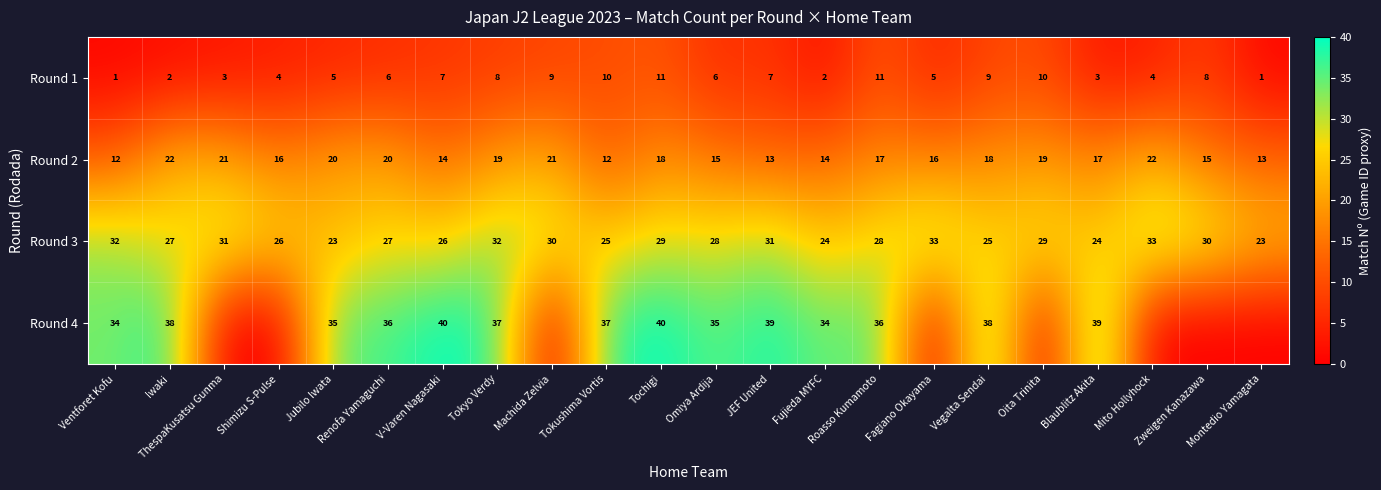

What is the average value of the Round 1 series?

6